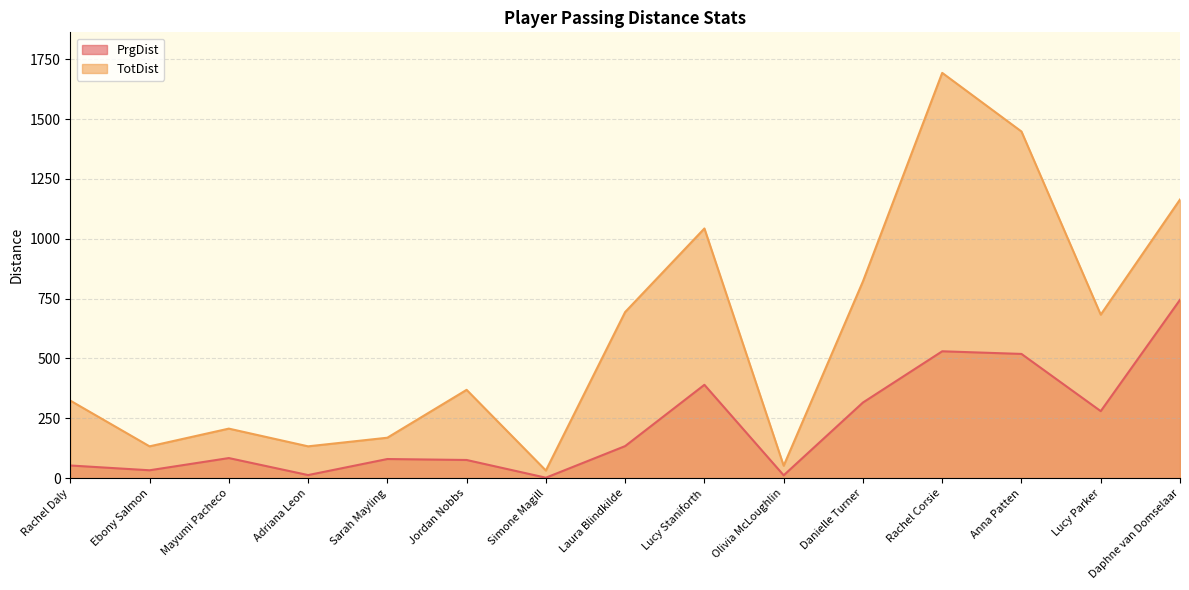

Which has a higher value, Olivia McLoughlin or Anna Patten?

Anna Patten